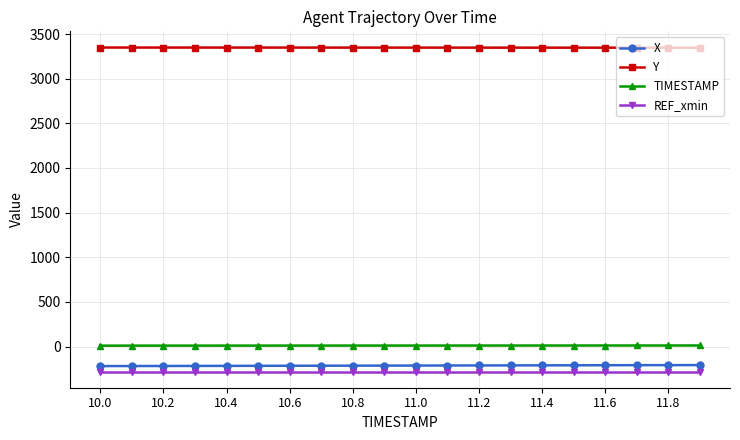

What is the average value of the Y series?

3348.1